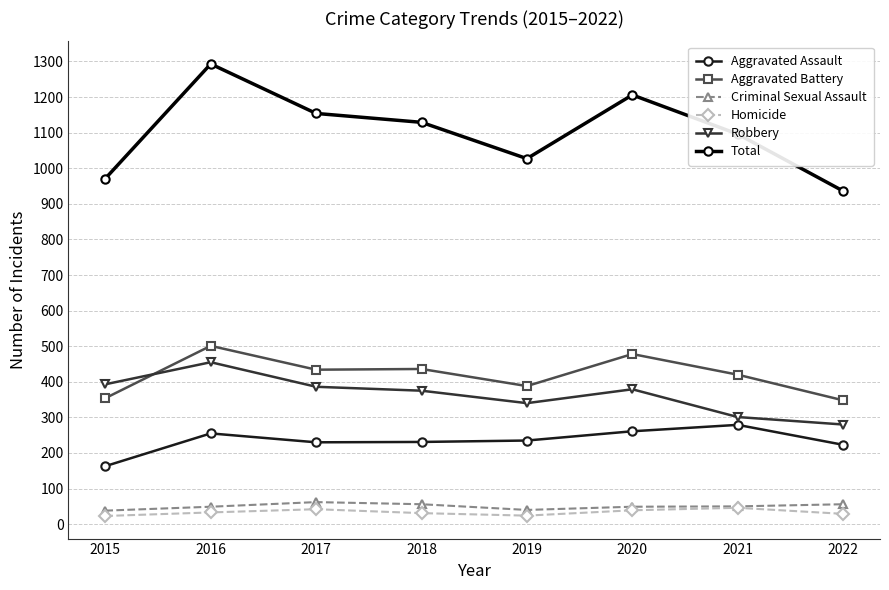

What is the value of the Total point at the 1st from the left?

971